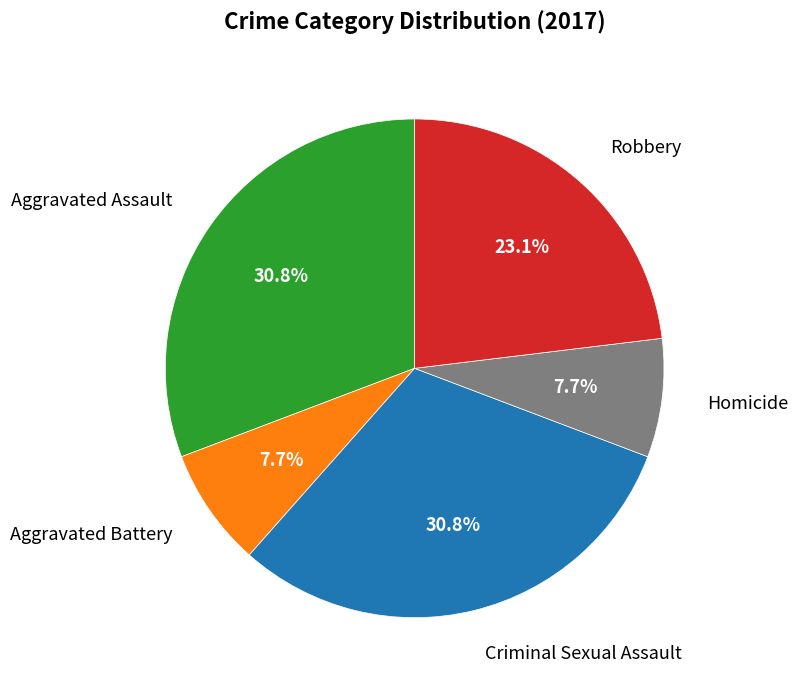

Combined, what portion of the pie is Aggravated Battery and Robbery?

30.8%